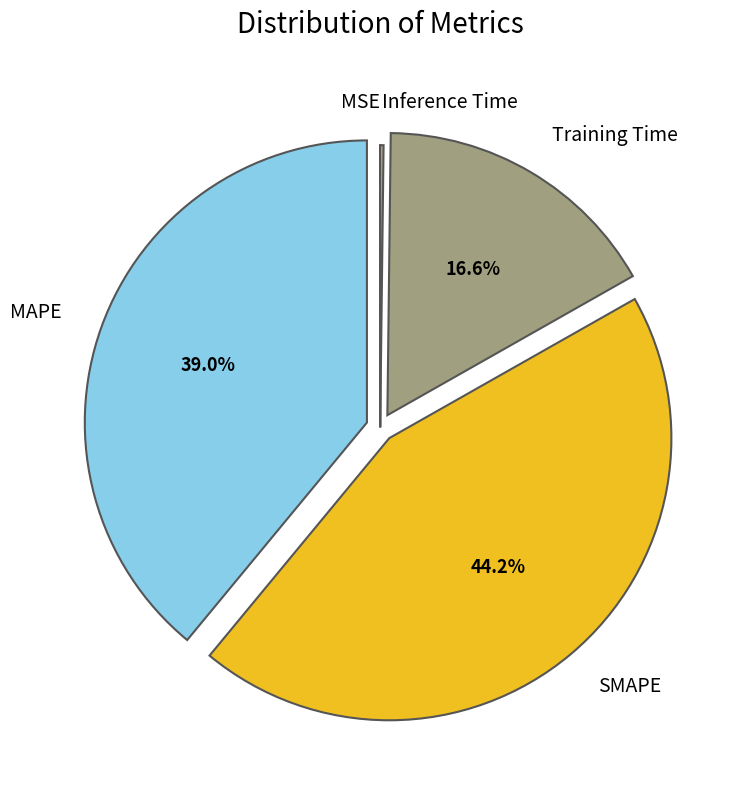

Does Training Time account for over 50% of the chart?

No